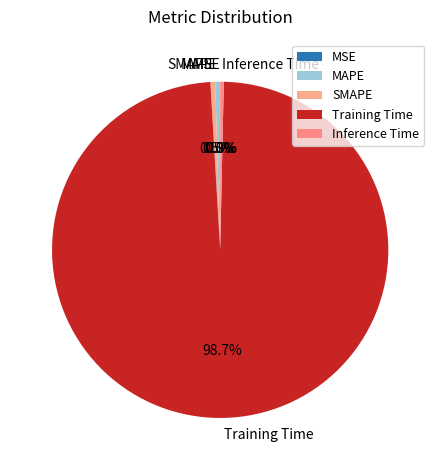

To the nearest percent, what is the average slice percentage?

20%